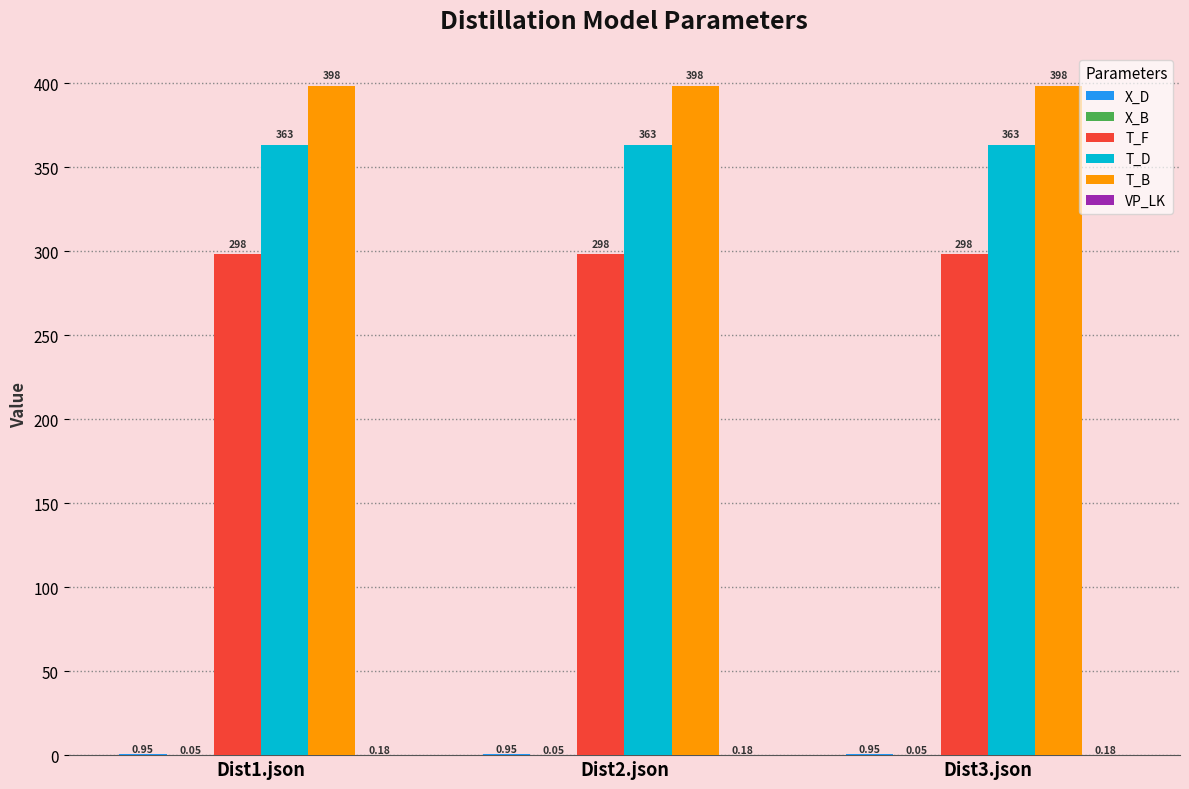

What is the sum of the T_B values at Dist3.json and Dist1.json?

796.0